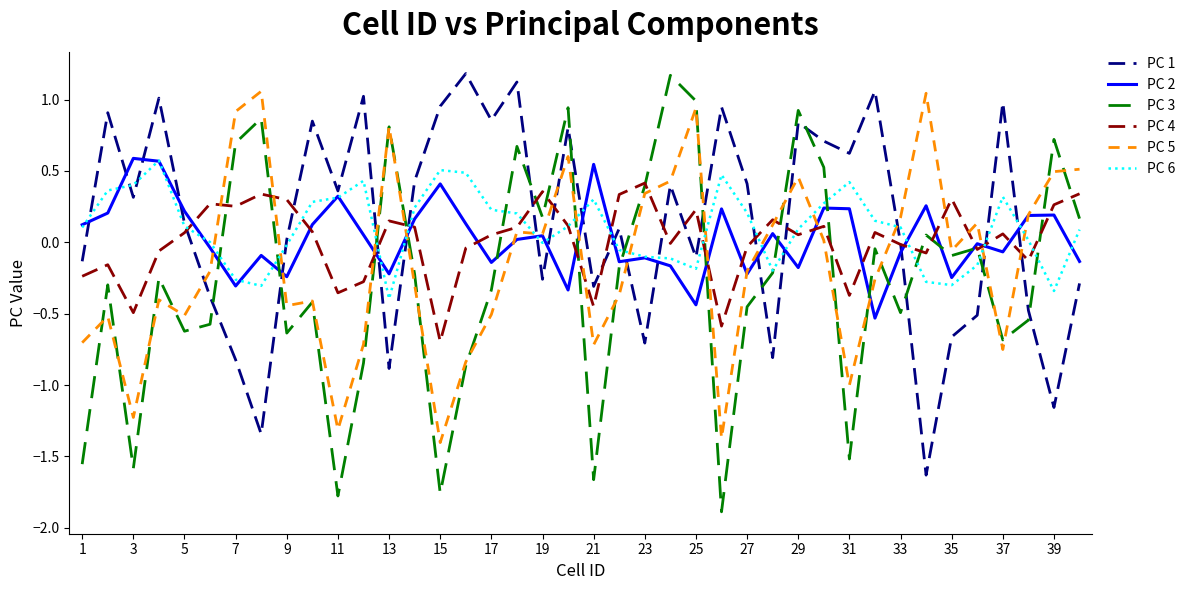

Which series has the largest range (max minus min)?

PC 3